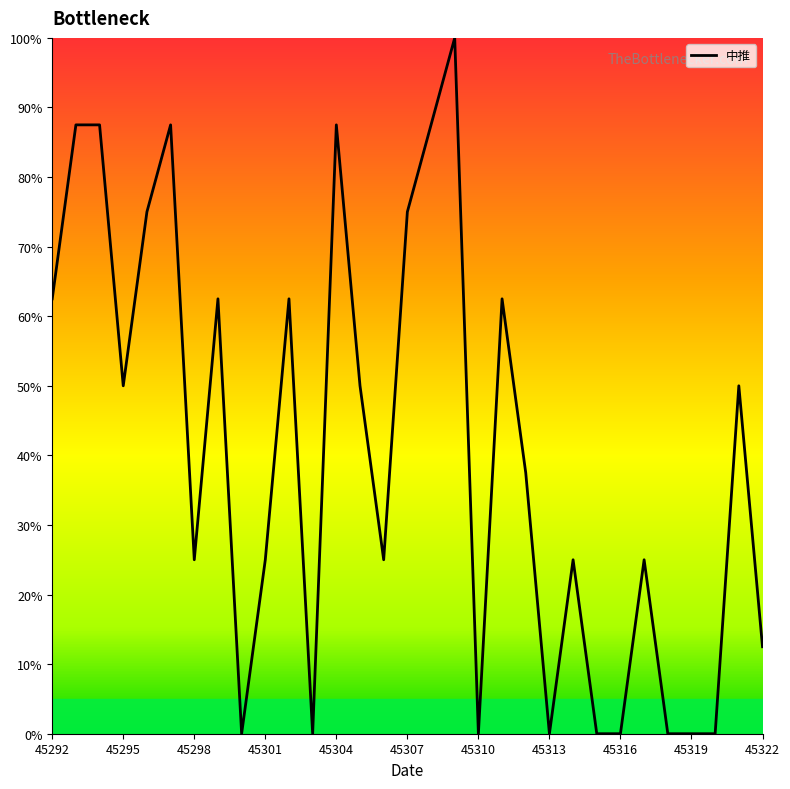

How many lines are shown in the chart?

1